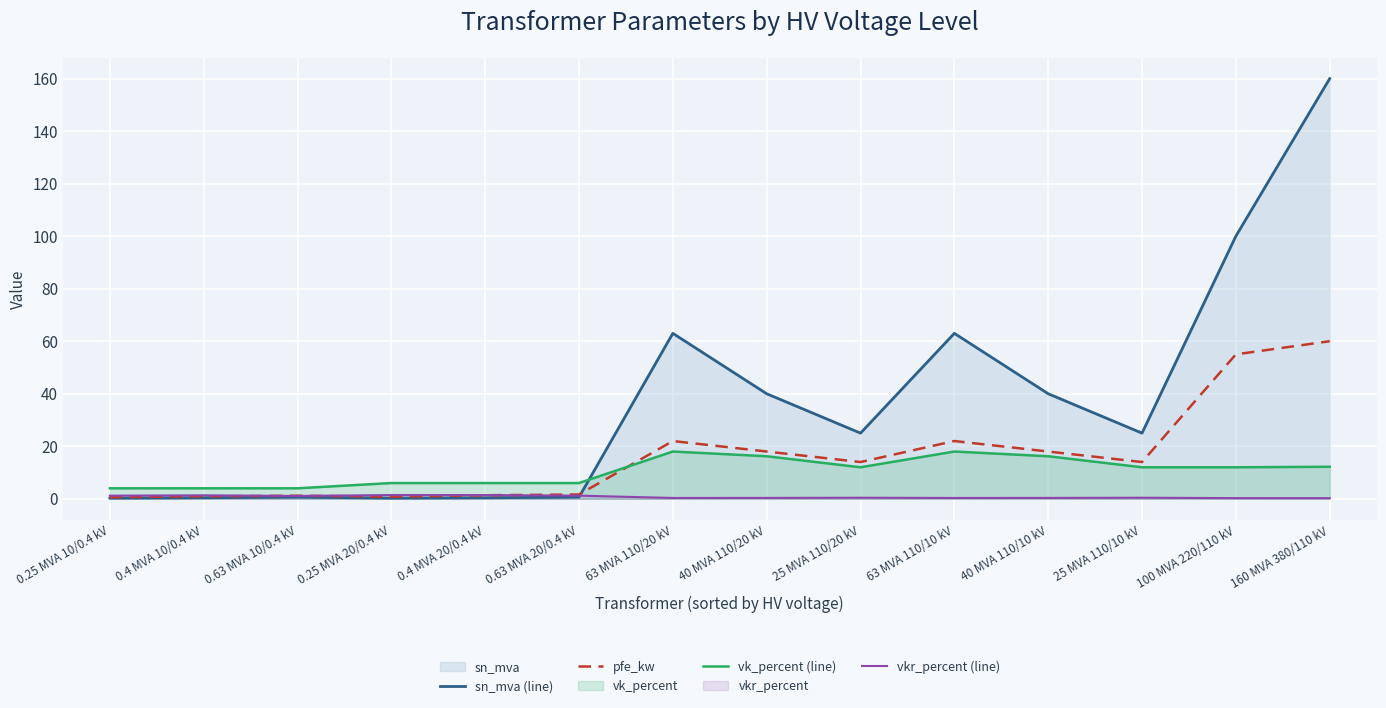

What is the difference between the vk_percent (line) values at 160 MVA 380/110 kV and 25 MVA 110/20 kV?

0.2